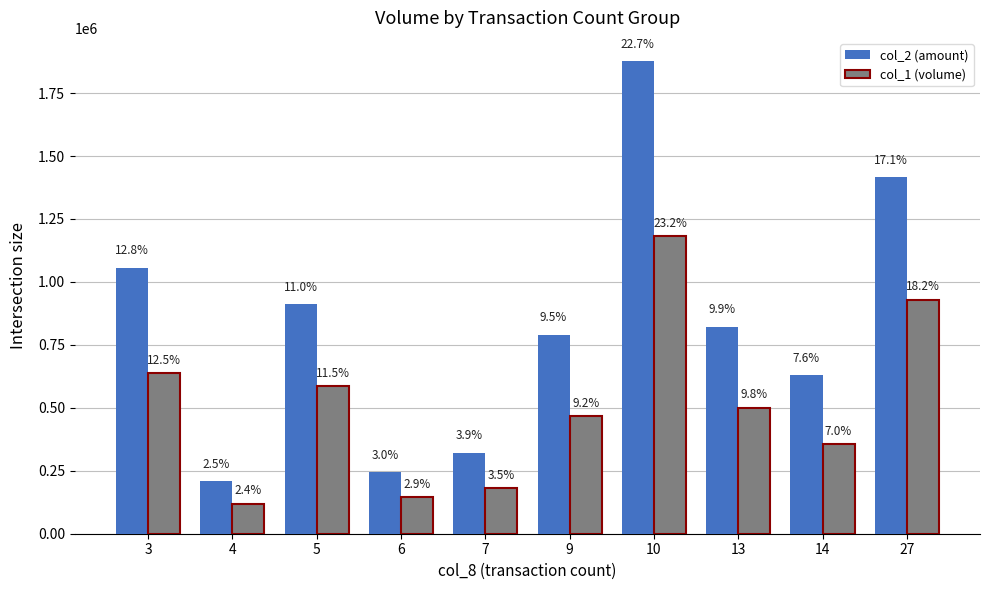

Which has a higher value, 6 or 3?

3